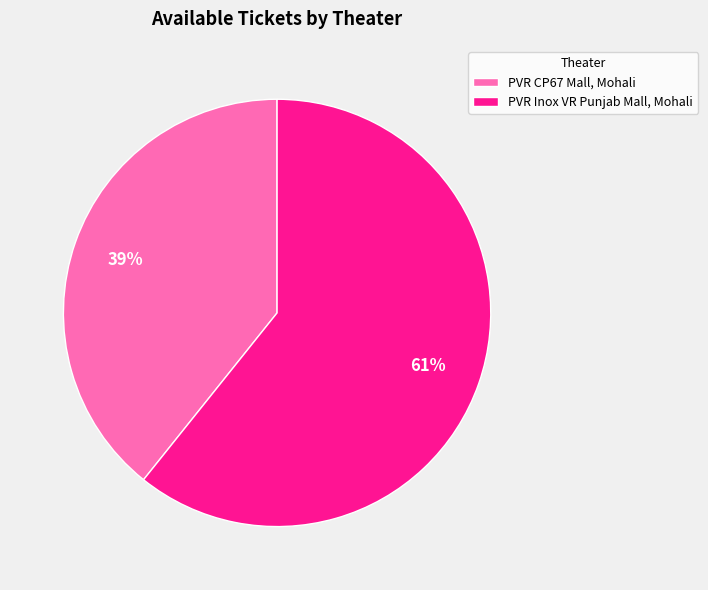

Does any single category account for the majority?

Yes